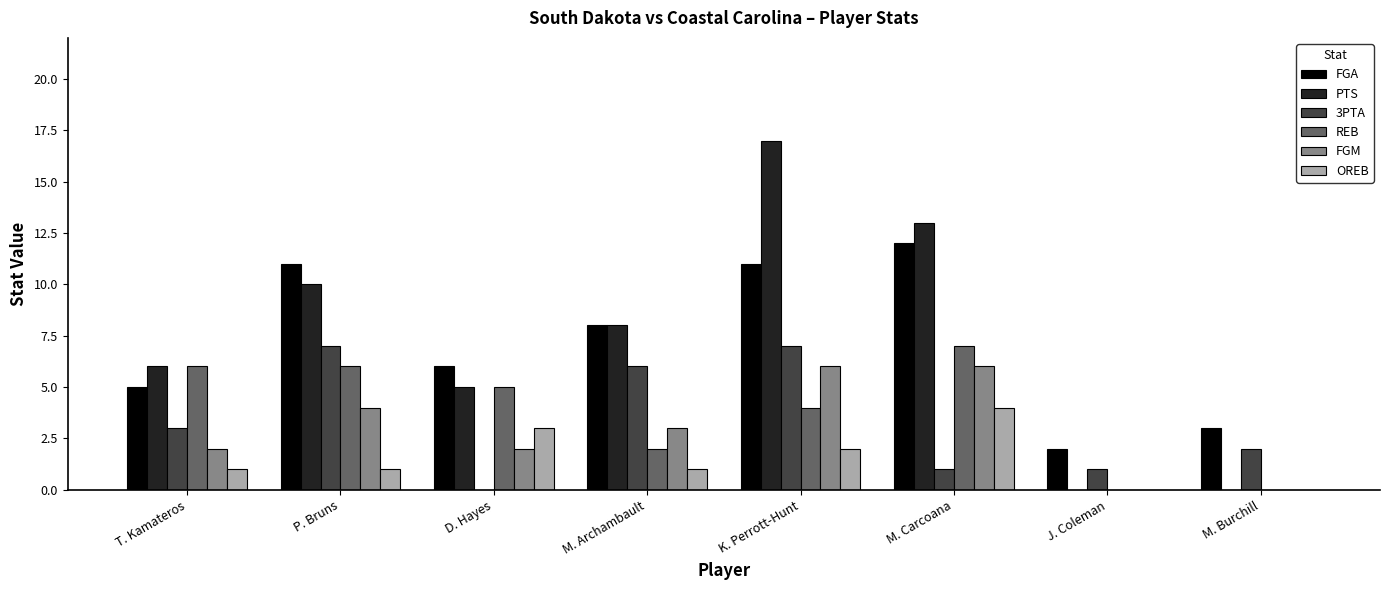

Reading left to right, list all the values displayed in this chart.

FGA: 5	11	6	8	11	12	2	3
PTS: 6	10	5	8	17	13	0	0
3PTA: 3	7	0	6	7	1	1	2
REB: 6	6	5	2	4	7	0	0
FGM: 2	4	2	3	6	6	0	0
OREB: 1	1	3	1	2	4	0	0